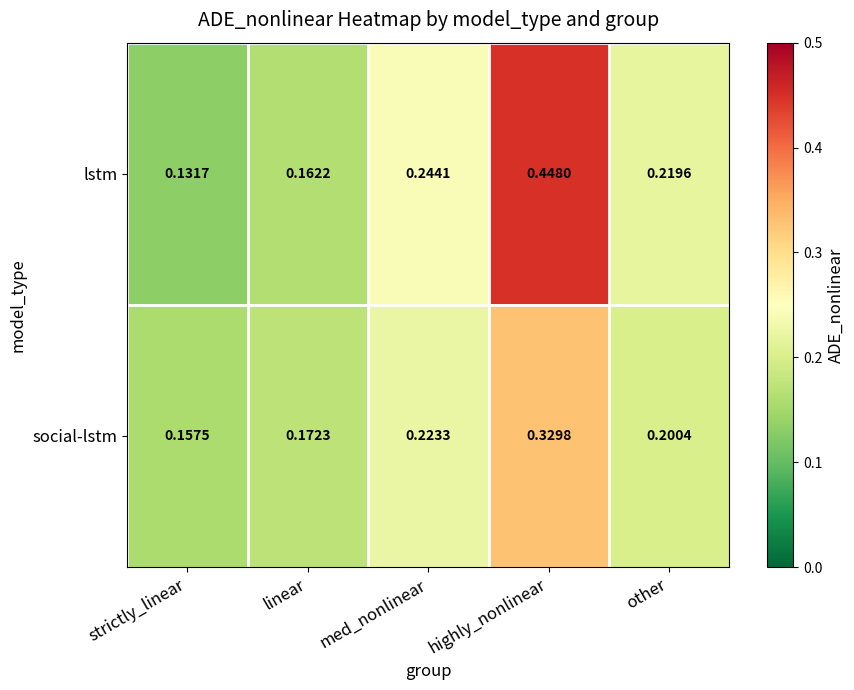

At which category does the chart reach its minimum across all series?

strictly_linear